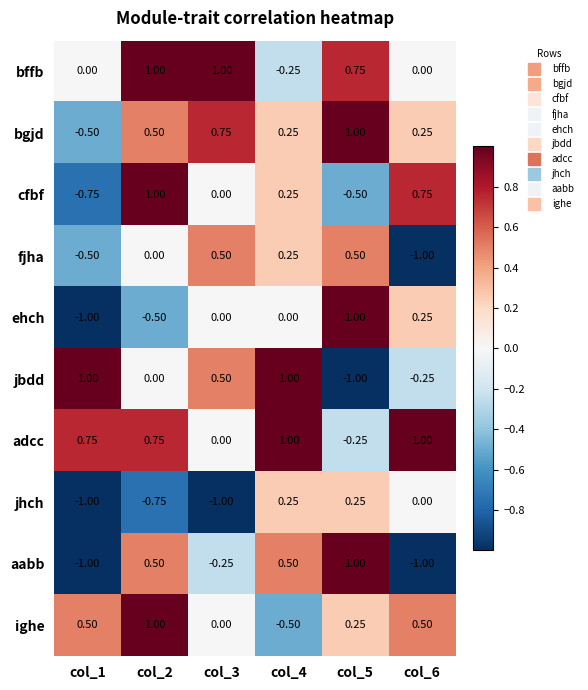

Count the number of categories in the chart.

6